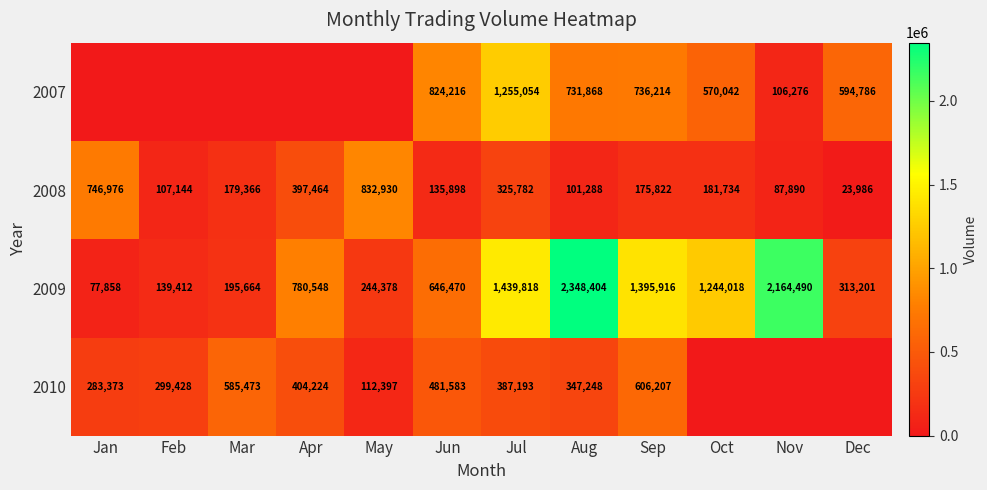

At Sep, list the series in order from smallest to largest.

2008, 2010, 2007, 2009